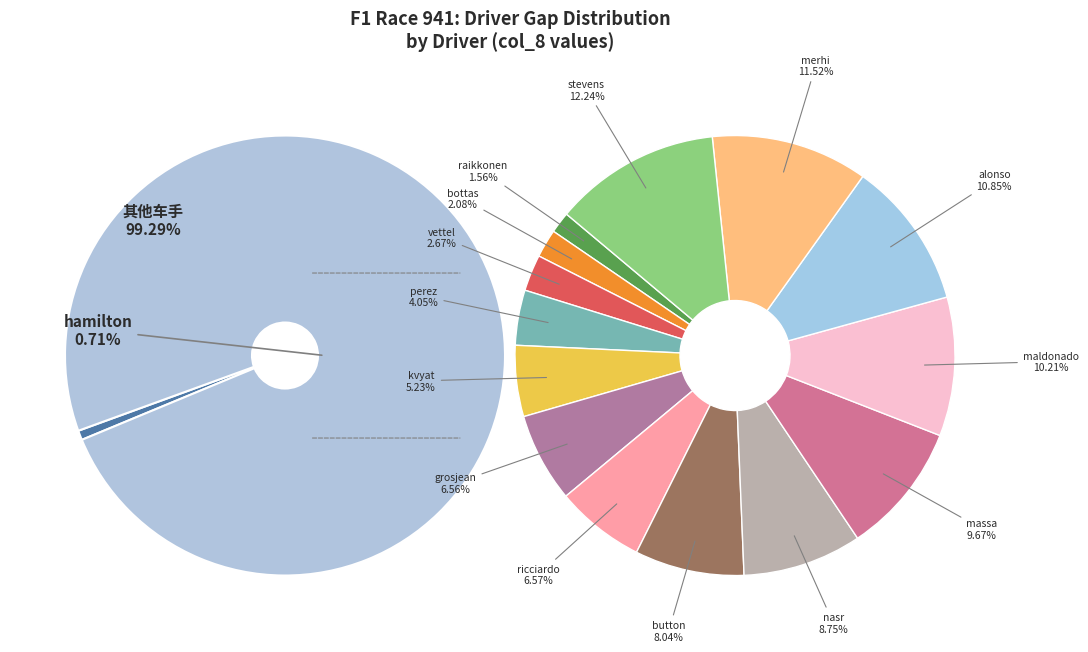

True or false: merhi accounts for 11% of the total.

True